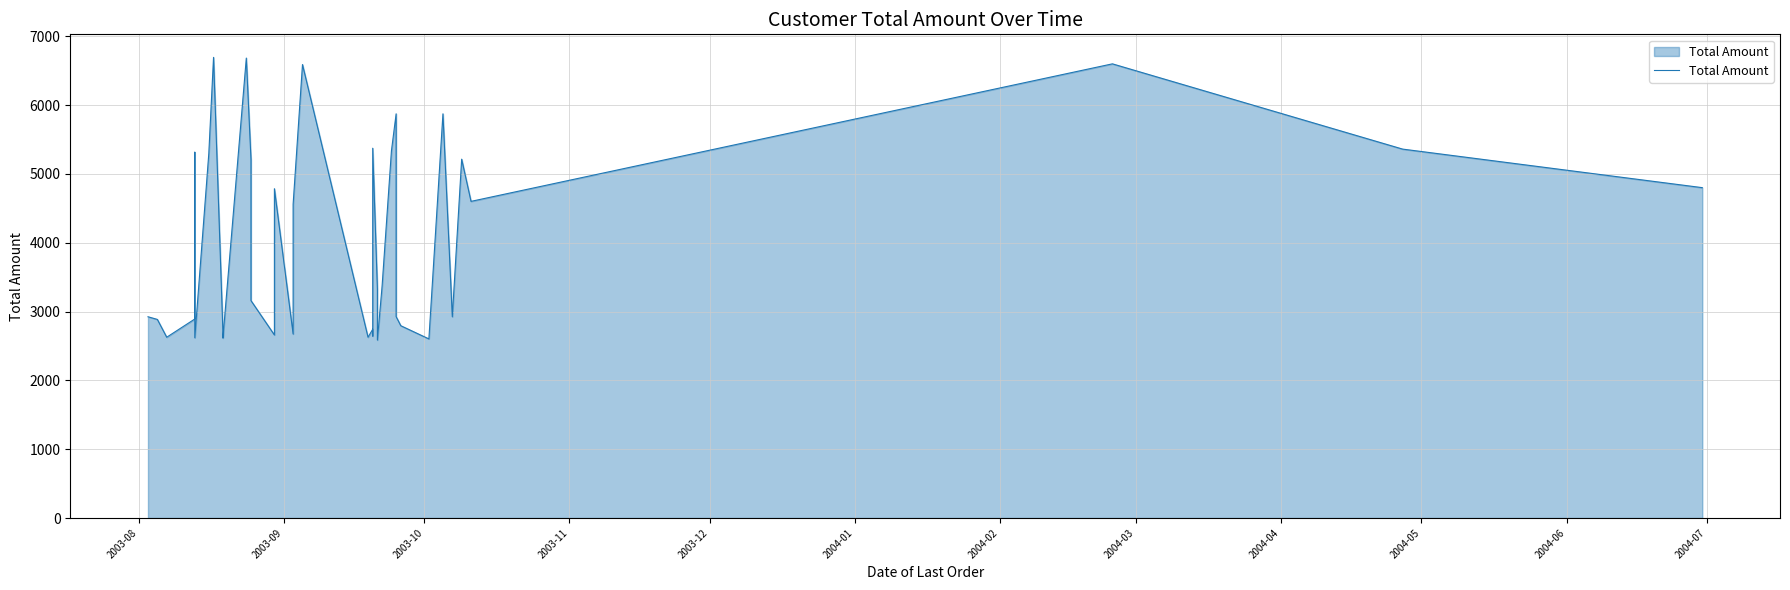

Does the chart display data point markers on the line(s)?

No